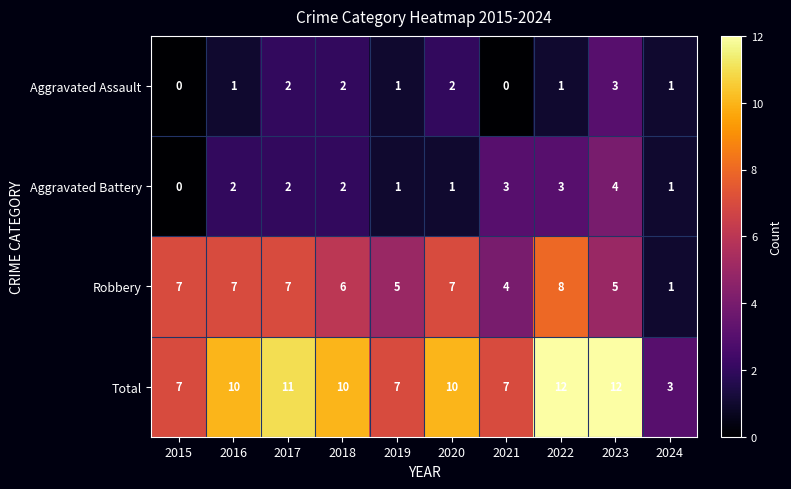

How many categories are shown in the chart?

10